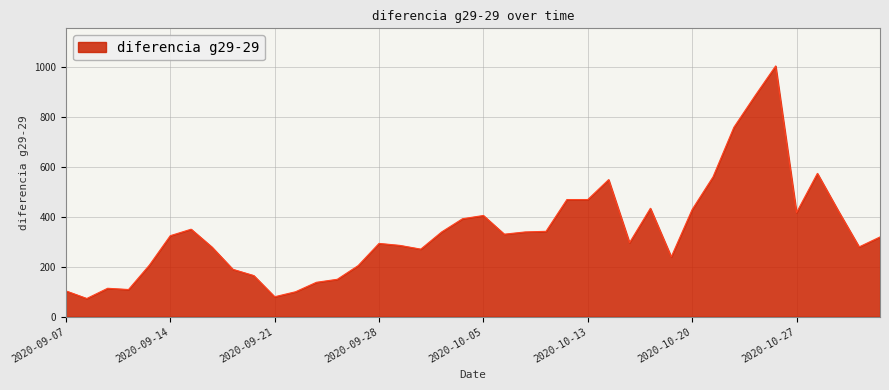

How many series are shown in this chart?

1